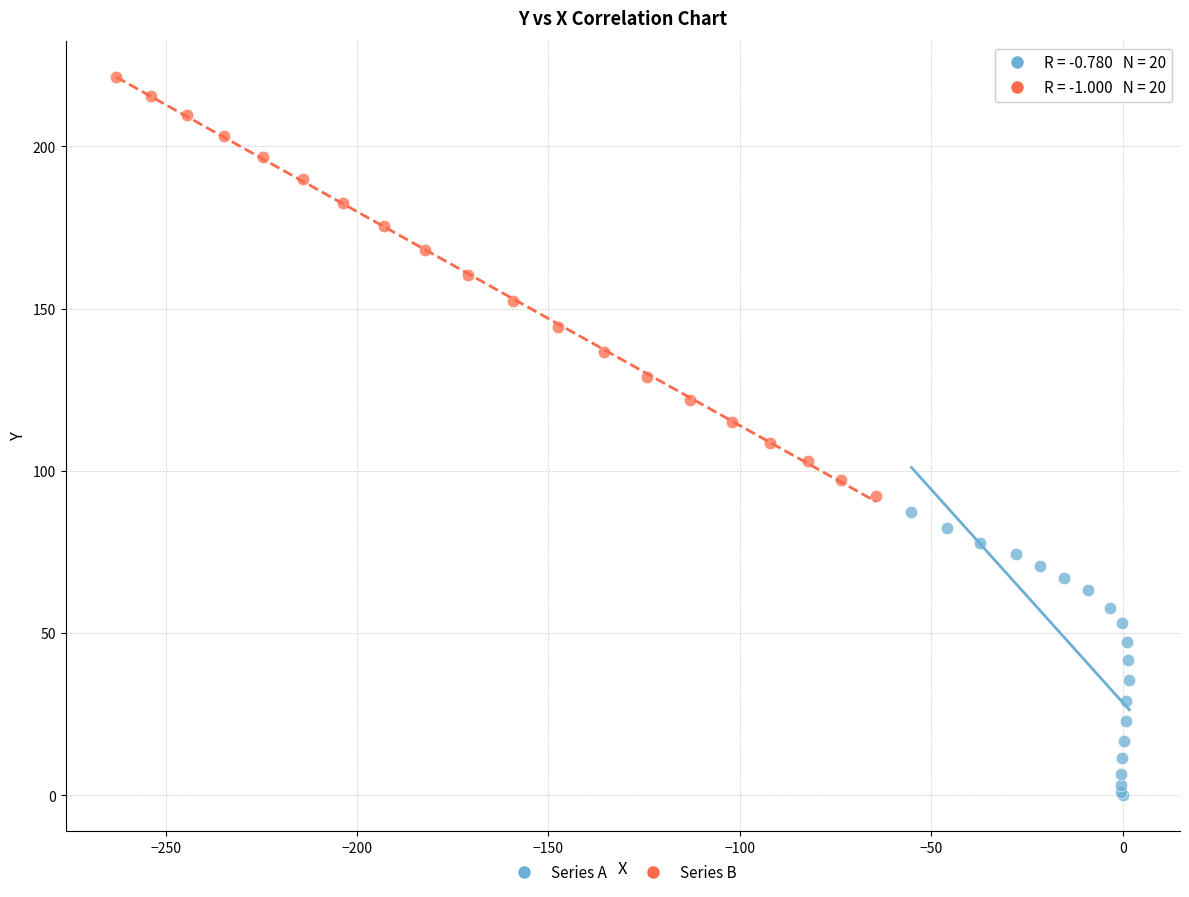

Which series contains the highest Y value?

Series B